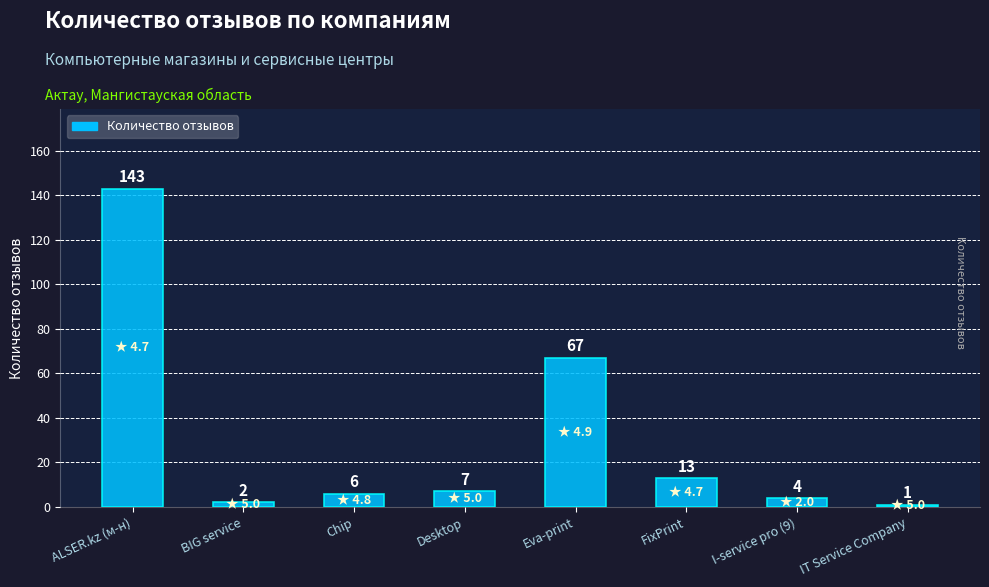

What is the difference between the second highest and second lowest values?

65